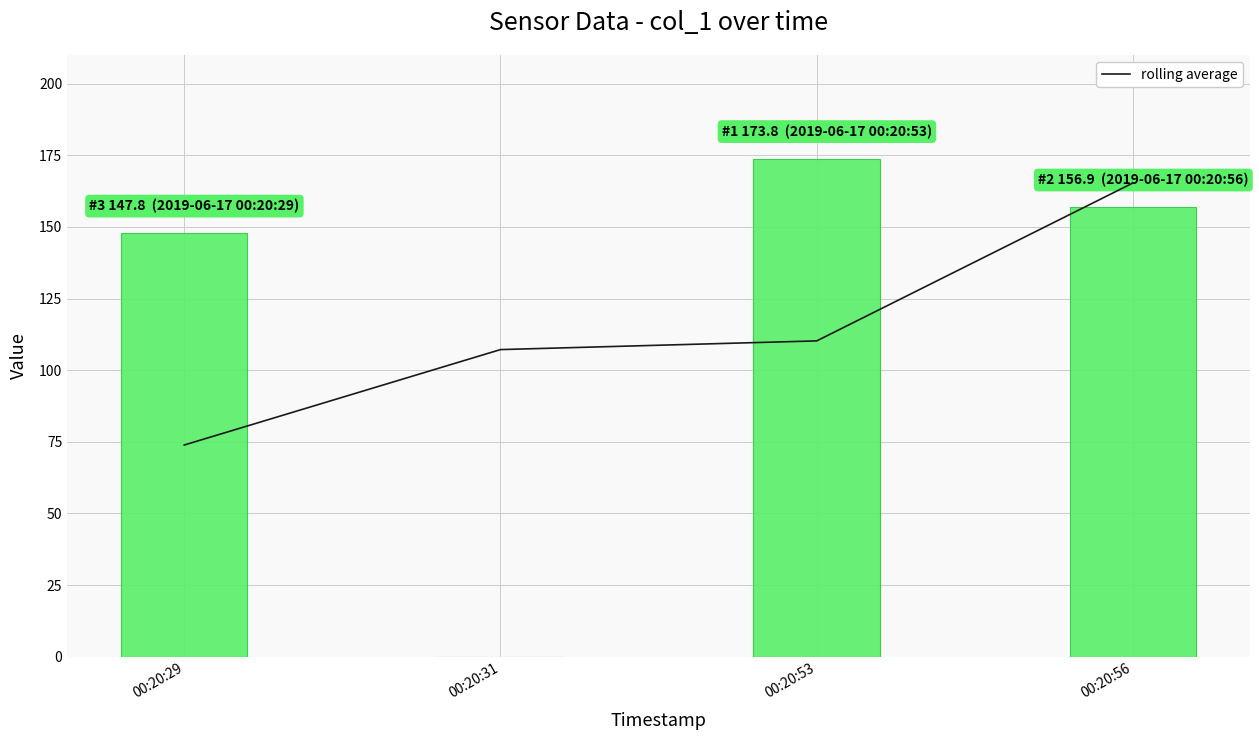

How many values in the col_1 series exceed 156?

2